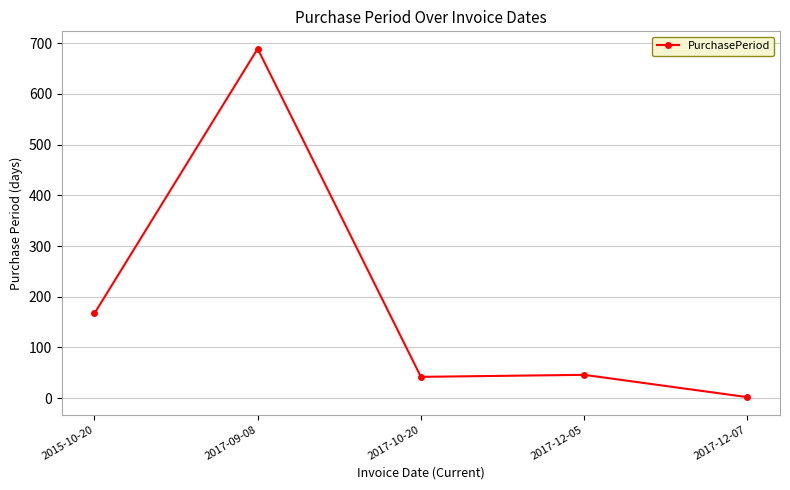

Which has a higher value, 2017-09-08 or 2017-10-20?

2017-09-08